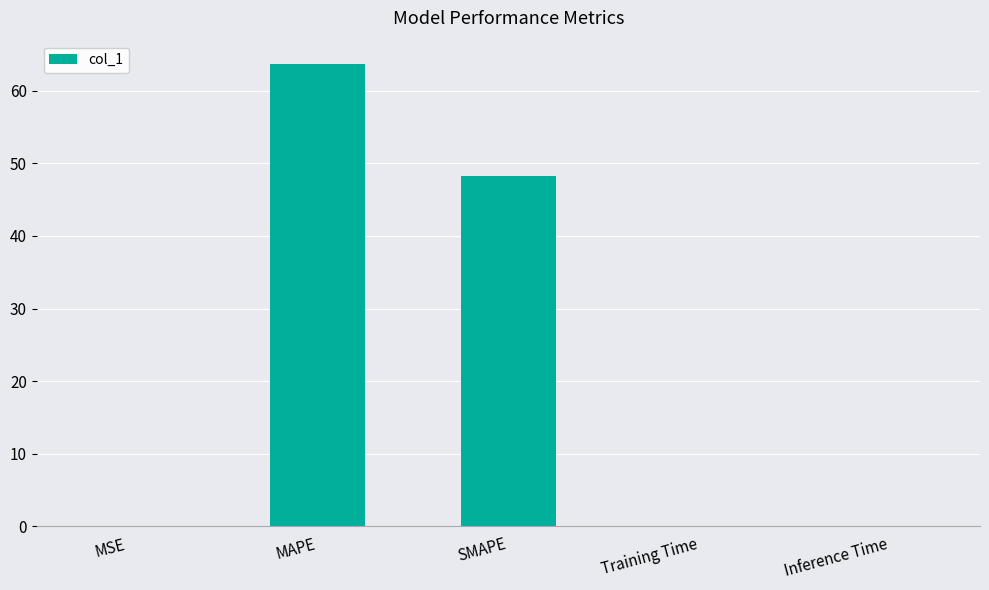

The chart shows a value of 0.1 at MSE. True or false?

True